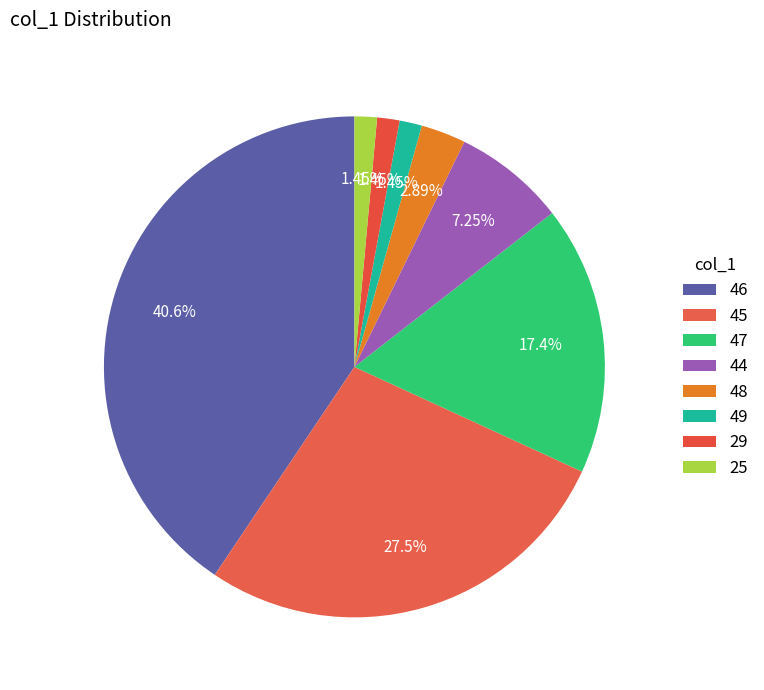

How many segments does this pie chart have?

8